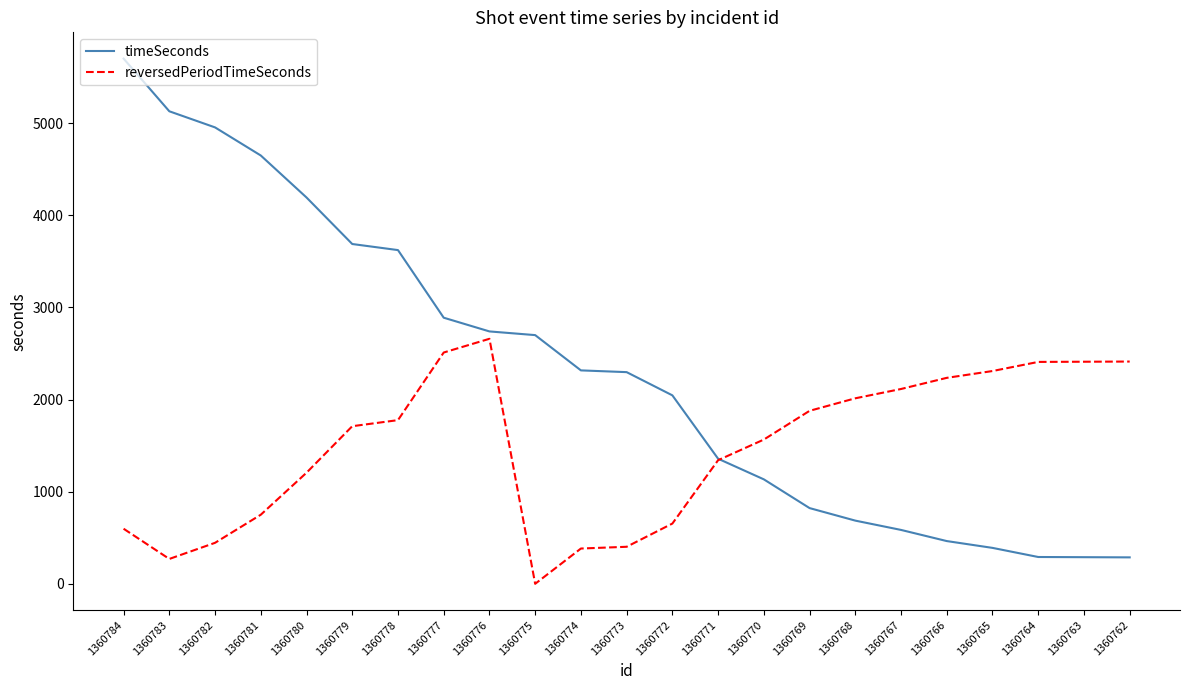

List the series in order of their overall mean, lowest first.

reversedPeriodTimeSeconds, timeSeconds